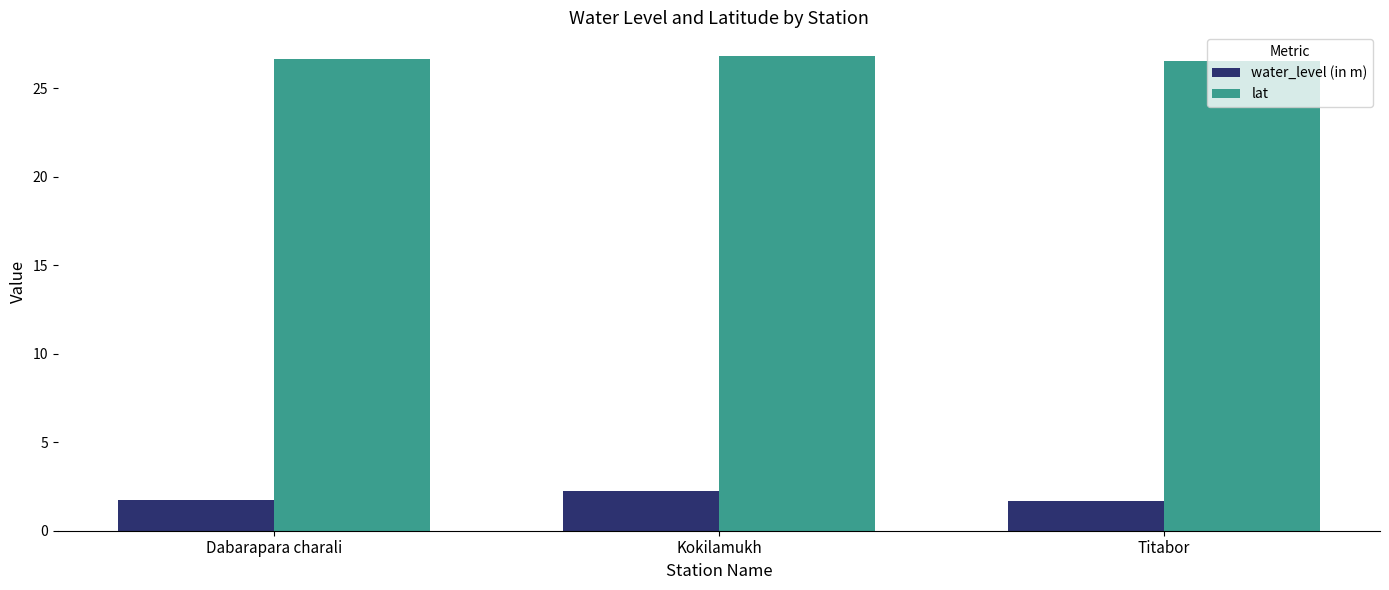

What is the approximate value of water_level (in m) at Titabor?

1.7